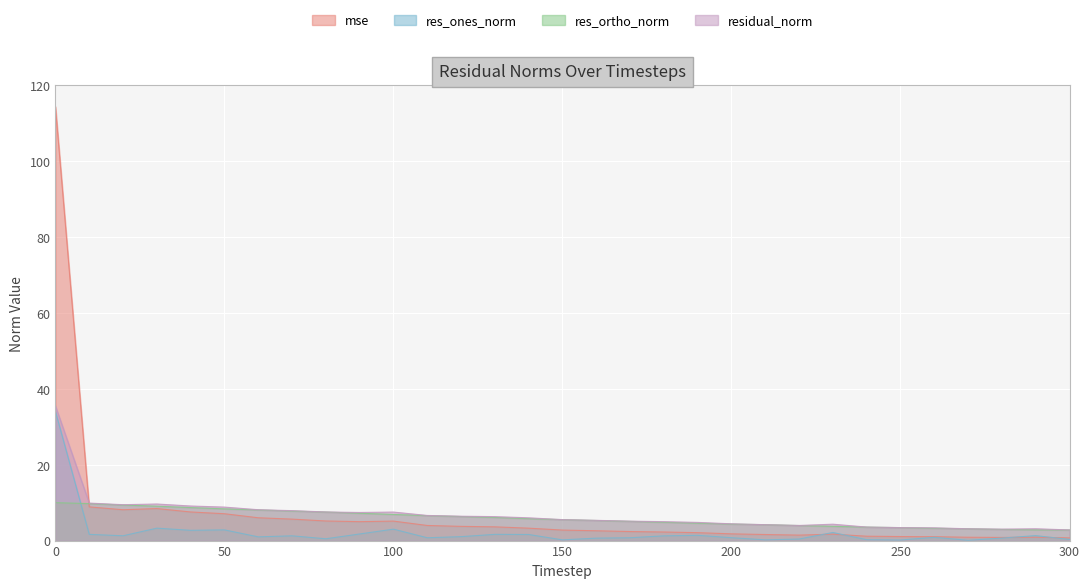

What is the difference between the res_ortho_norm values at 0 and 90?

2.8